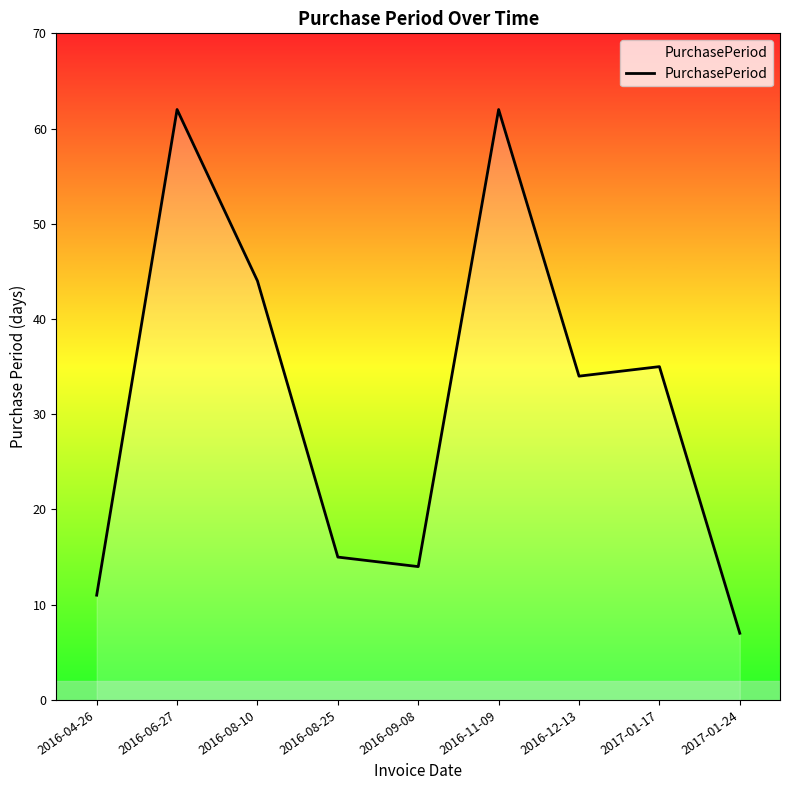

Reading left to right, transcribe all the data shown in this chart.

2016-04-26=11	2016-06-27=62	2016-08-10=44	2016-08-25=15	2016-09-08=14	2016-11-09=62	2016-12-13=34	2017-01-17=35	2017-01-24=7